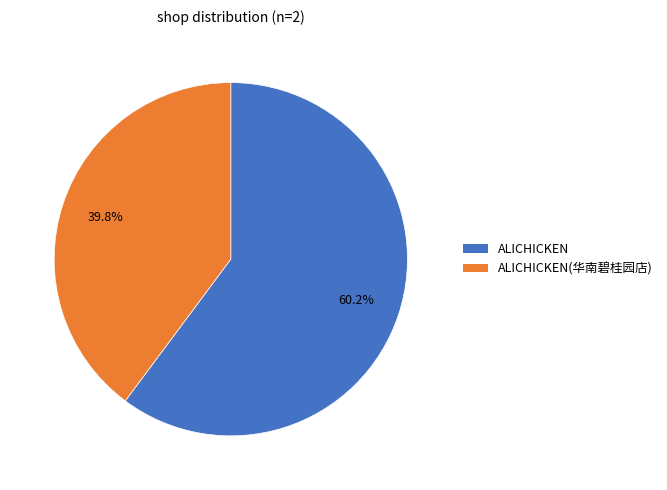

Which category has the smallest portion of the pie?

ALICHICKEN(华南碧桂园店)